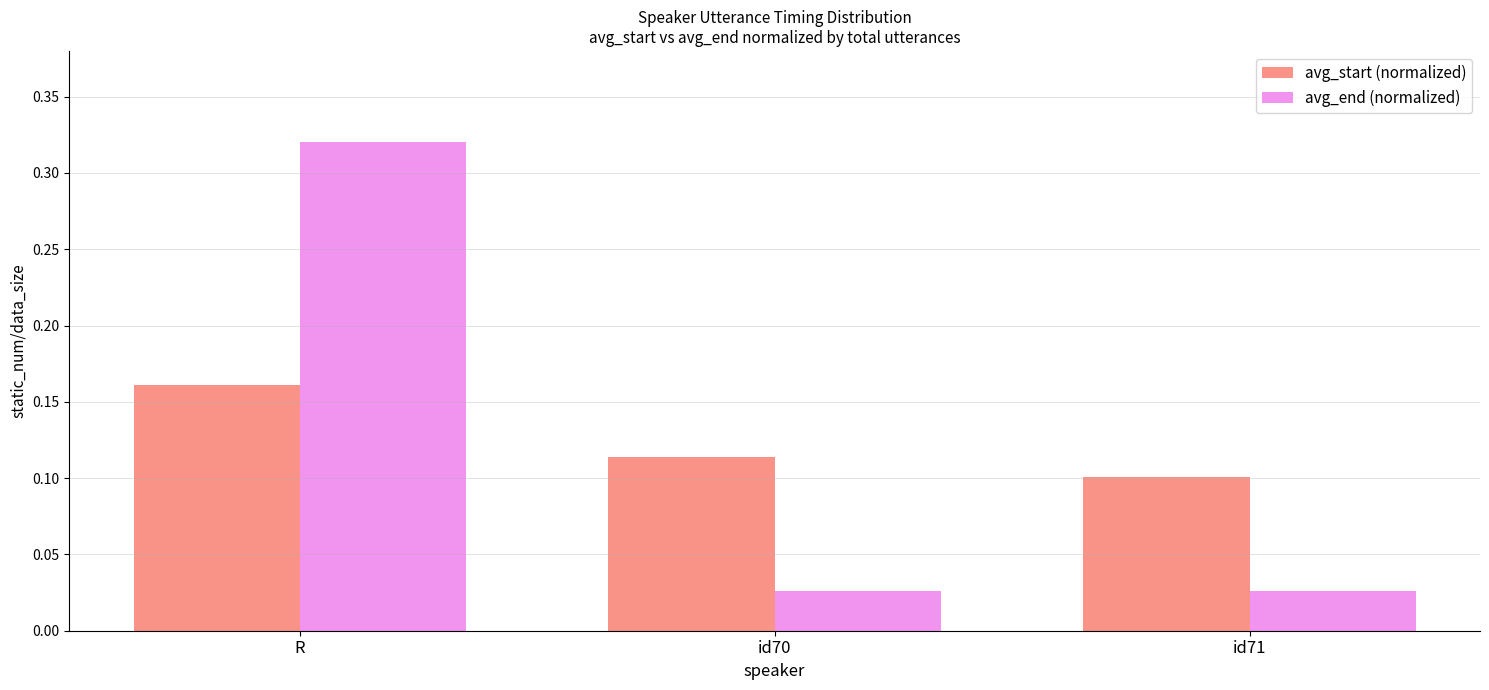

At which category is the sum across all series the highest?

R